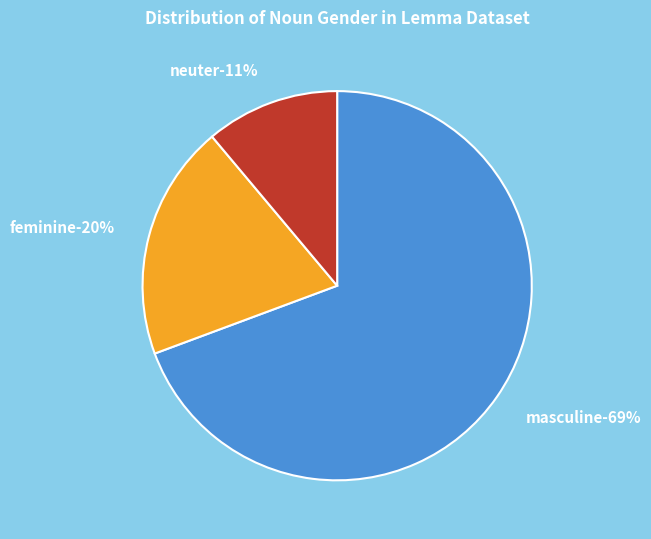

Is it true that feminine is 12% of the pie?

False